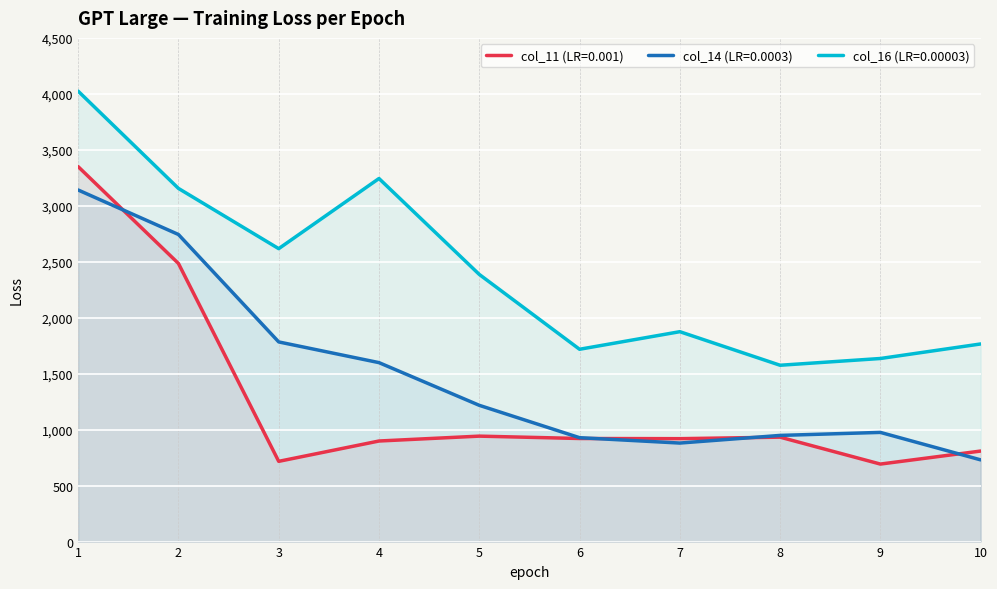

Count the number of data series in this chart.

3